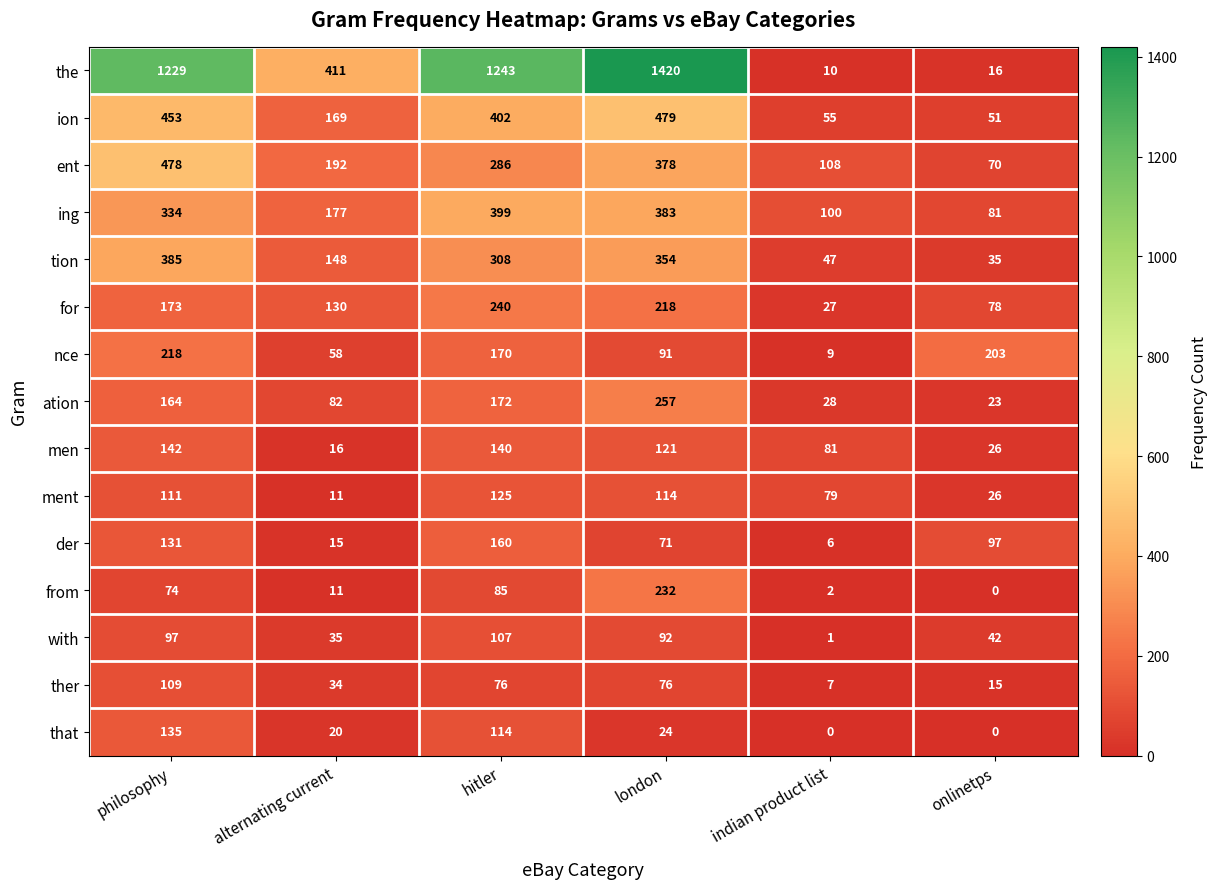

Which series has the widest spread of values?

the